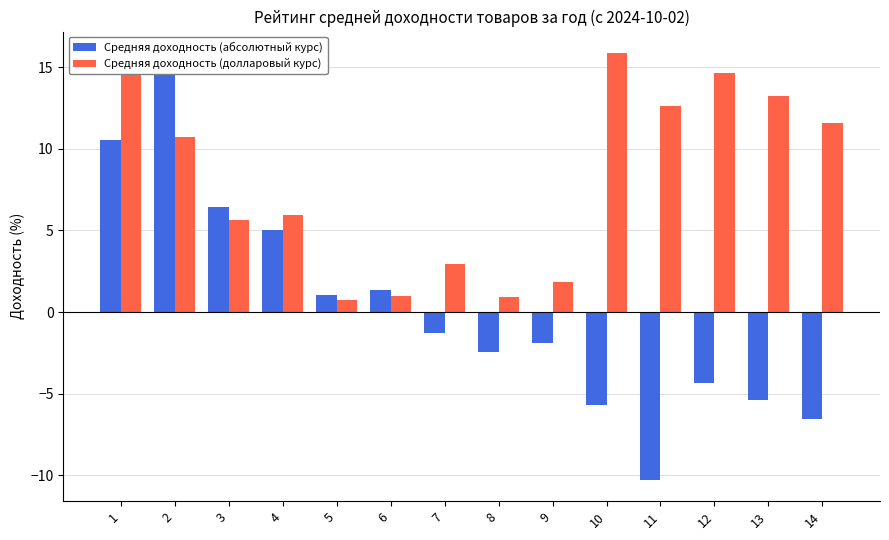

List the series in order of their peak value, highest first.

col_4, col_3